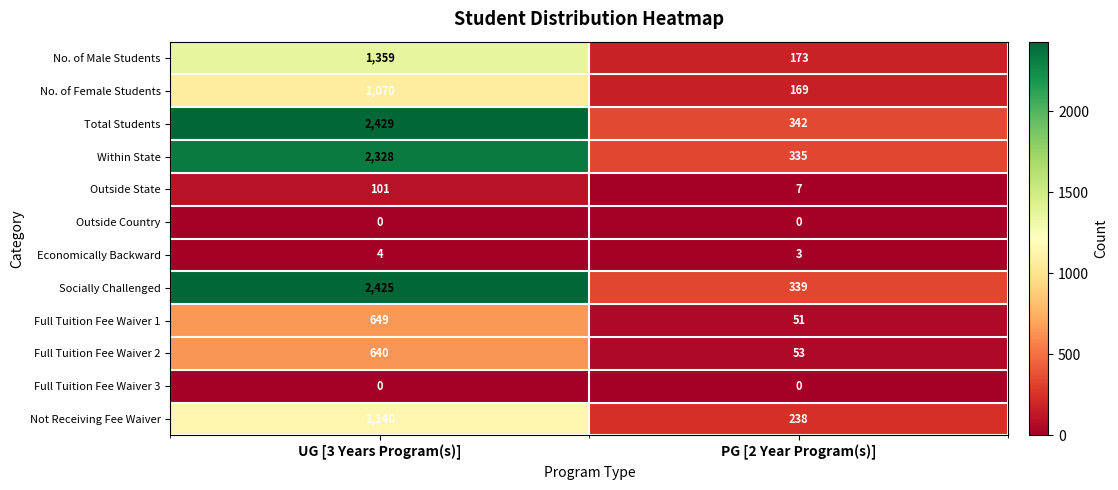

What is the sum of all Full Tuition Fee Waiver 1 values?

700